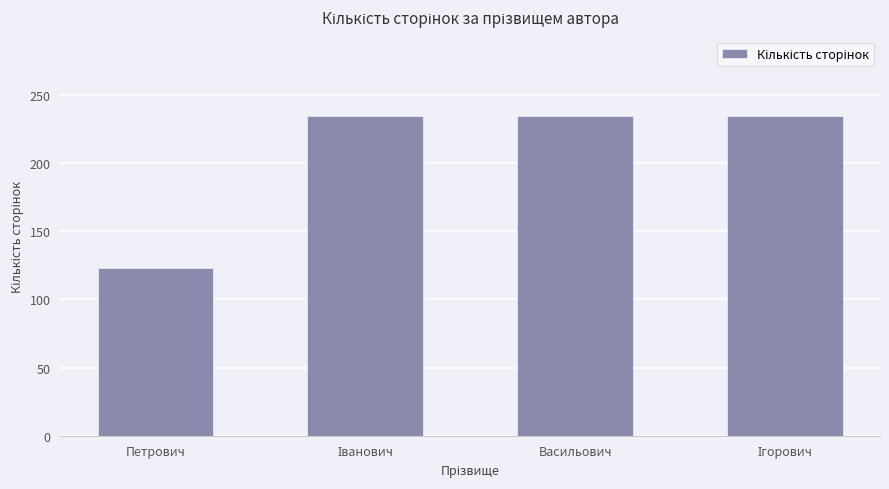

The chart shows a value of 164 at Петрович. True or false?

False